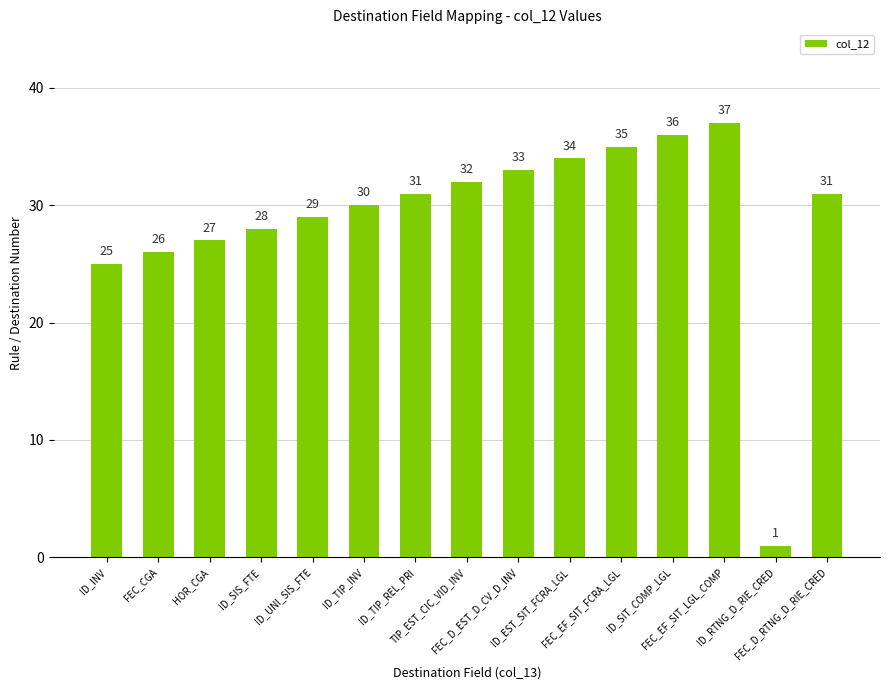

What is the value of the 8th bar from the left?

32